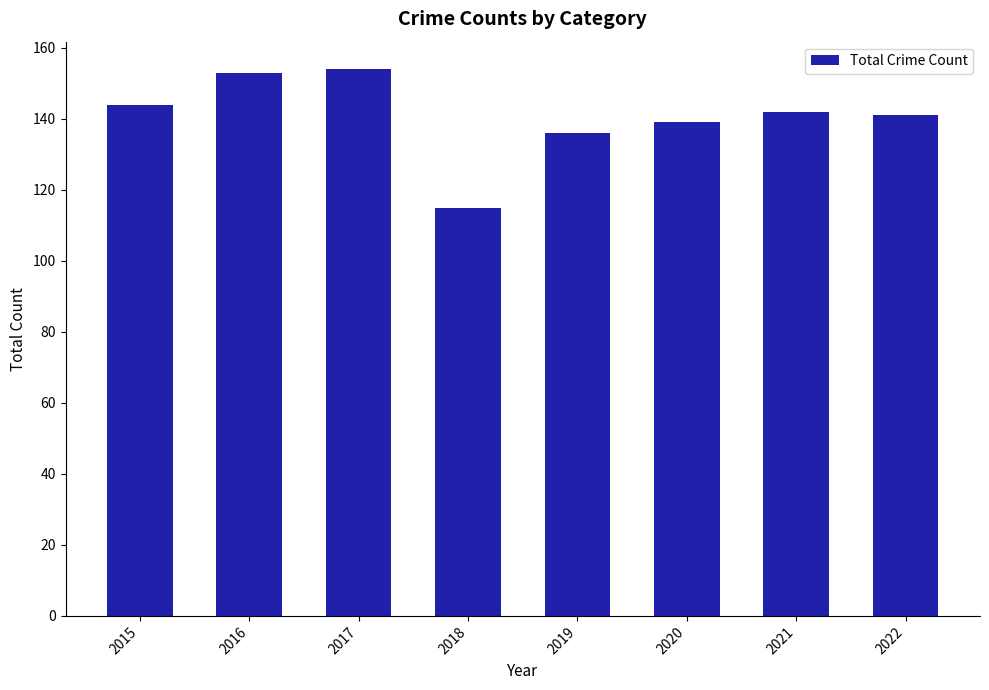

At which category does the chart reach its minimum across all series?

2018